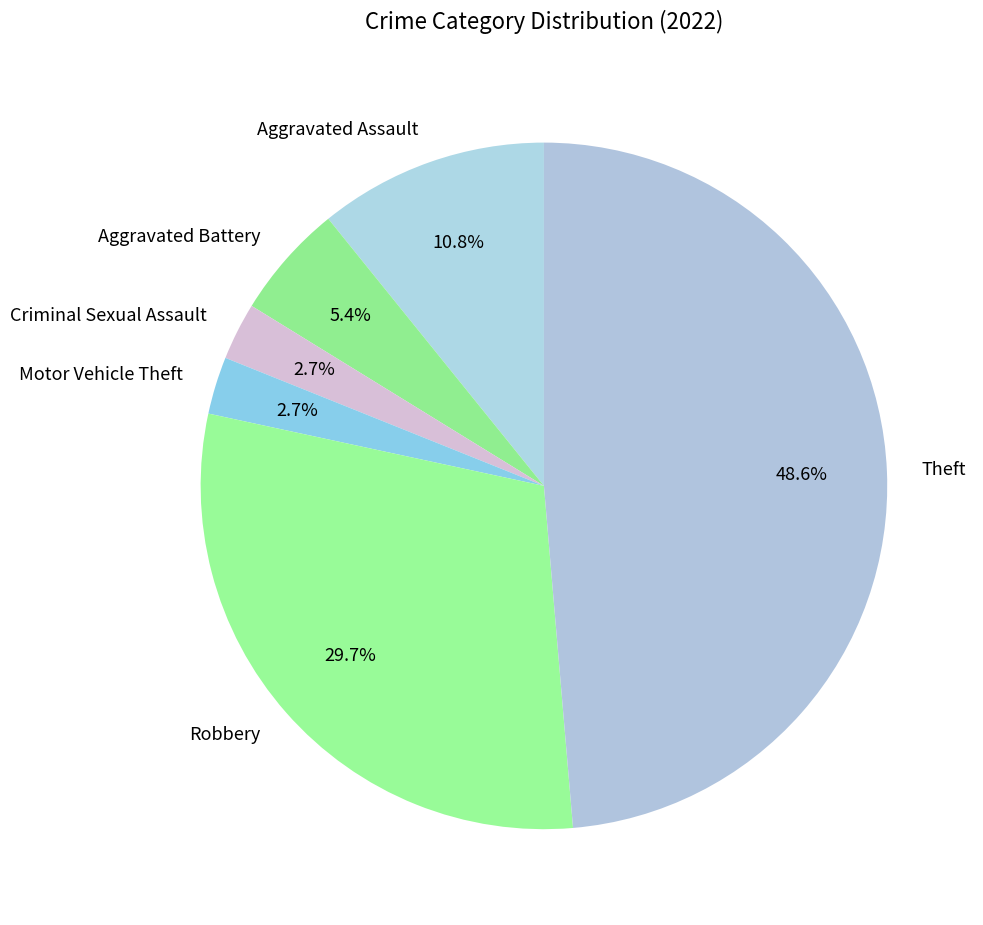

True or false: Aggravated Battery accounts for 12% of the total.

False